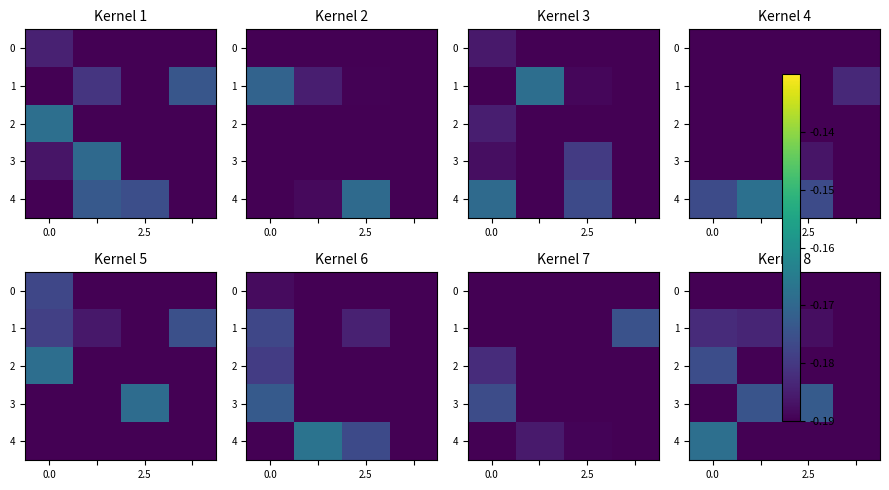

Is it true that row_2 equals -0.1 at 2.5?

False